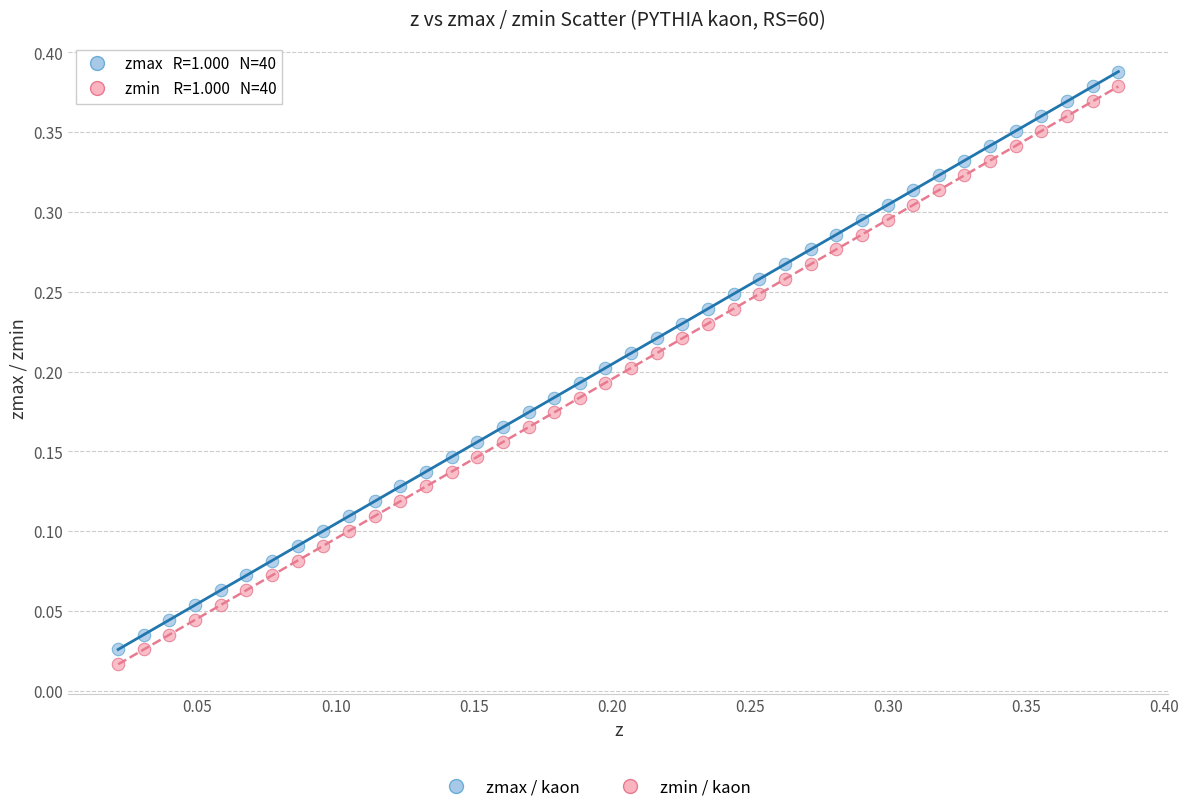

How many data points are displayed?

80